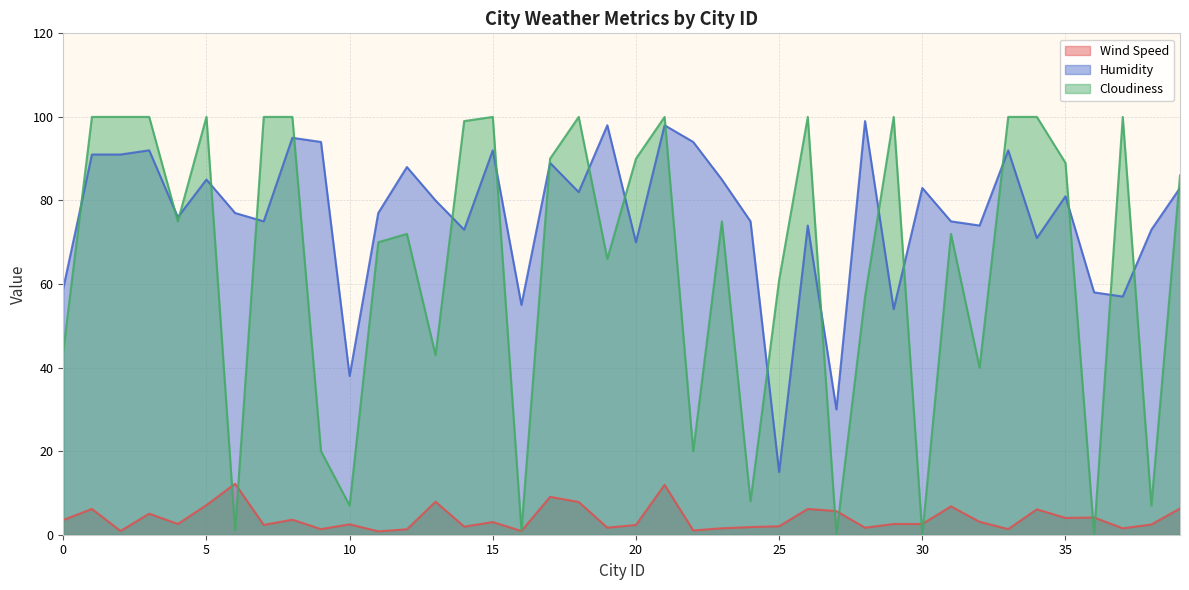

How many data points does each series have?

40